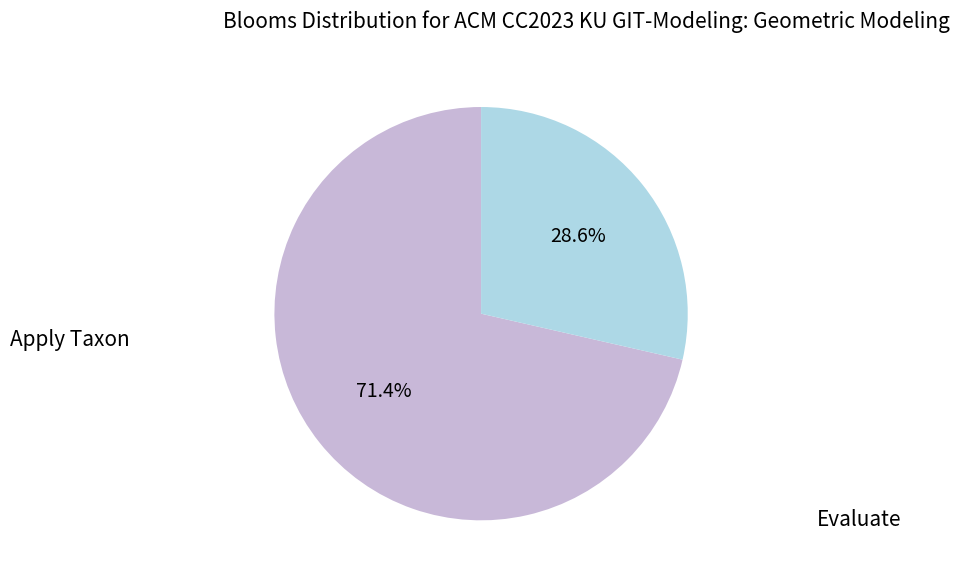

To the nearest percent, what is the average slice percentage?

50%